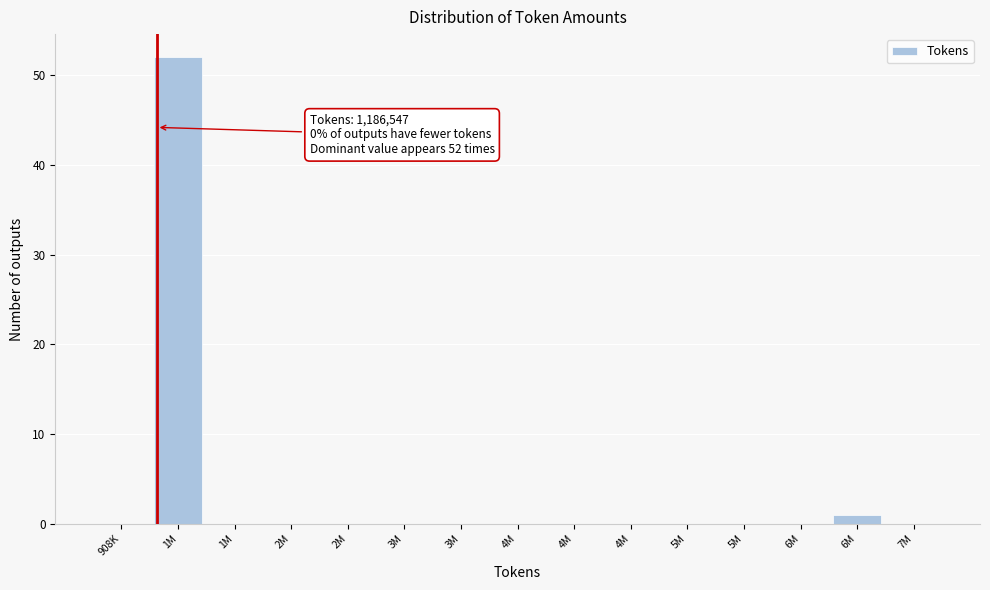

Are the bars horizontal?

No